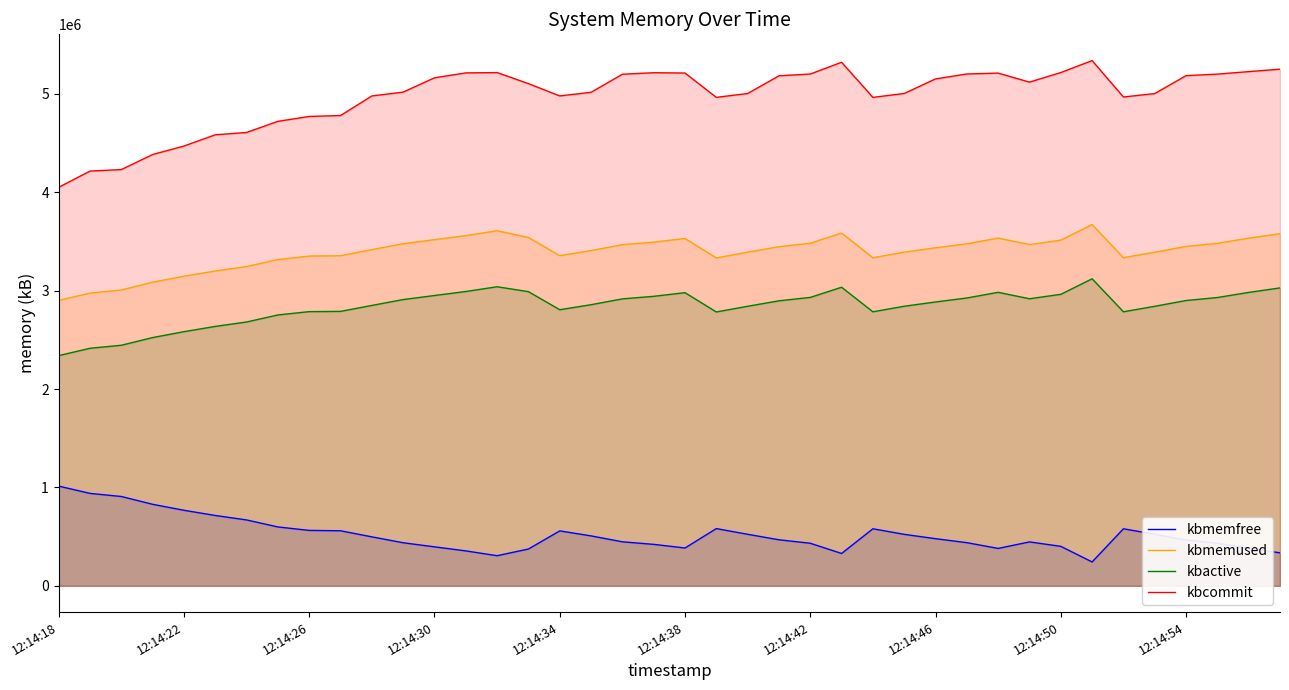

True or false: kbmemfree has more than 1 interior local peaks.

True